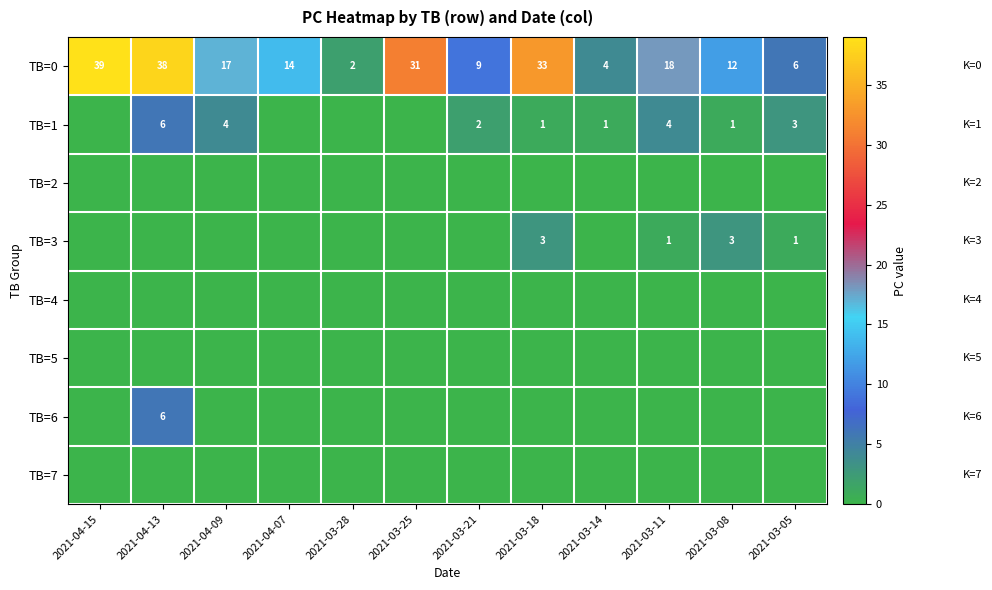

What is the highest value of the TB=0 series?

39